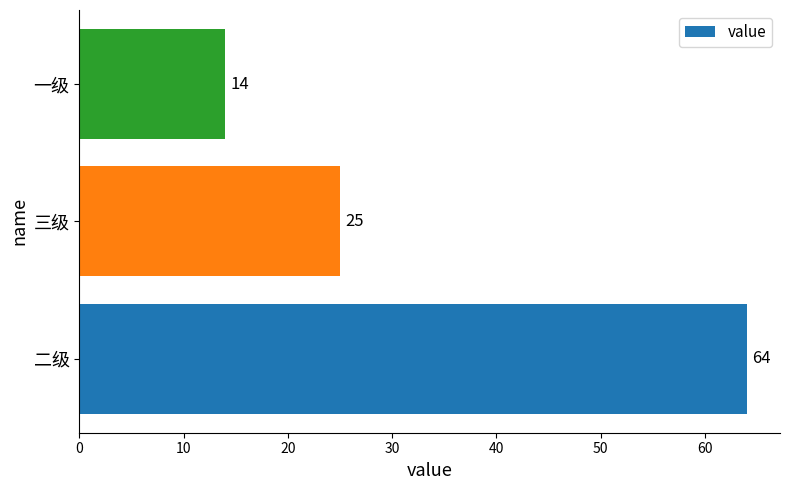

Rank the categories by value from highest to lowest.

二级, 三级, 一级